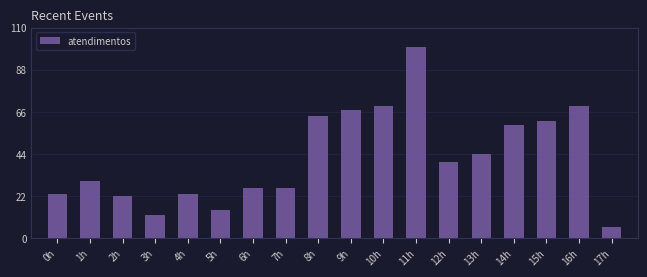

Reading left to right, list all the values displayed in this chart.

23	30	22	12	23	15	26	26	64	67	69	100	40	44	59	61	69	6